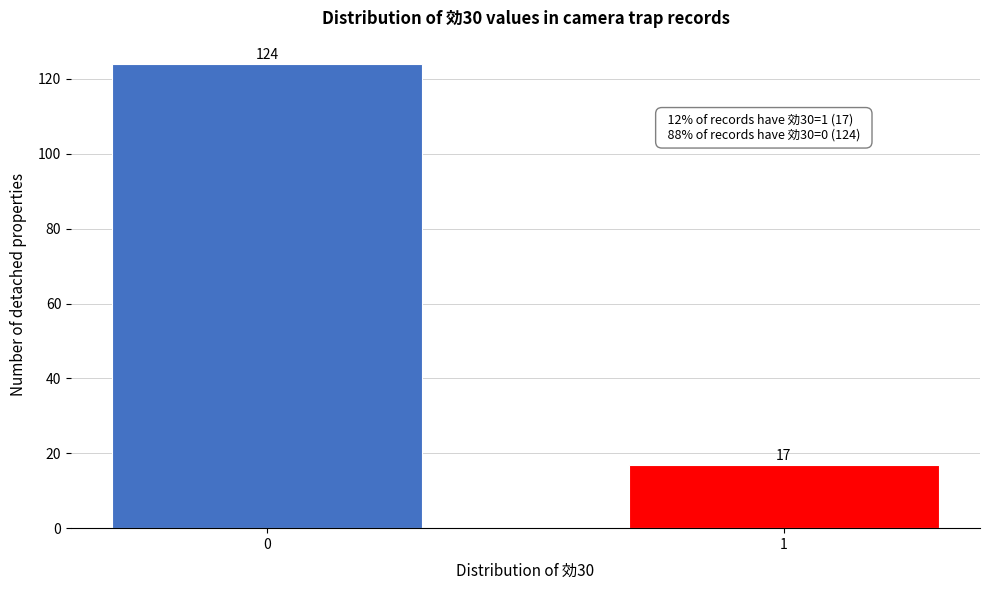

Reading right to left, extract all data points from this chart.

1=17	0=124